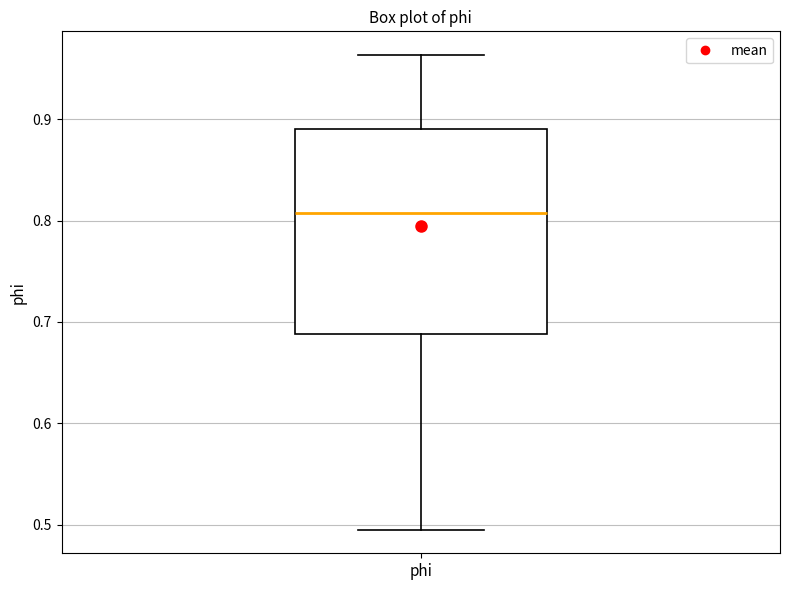

Read this box plot against the y-axis: the position of the median line, the range covered by the box, and the ends of both whiskers. The values are not printed on the chart, so give them approximately, as read against the axis.

median 0.81, box 0.69 to 0.89, whiskers 0.50 to 0.96